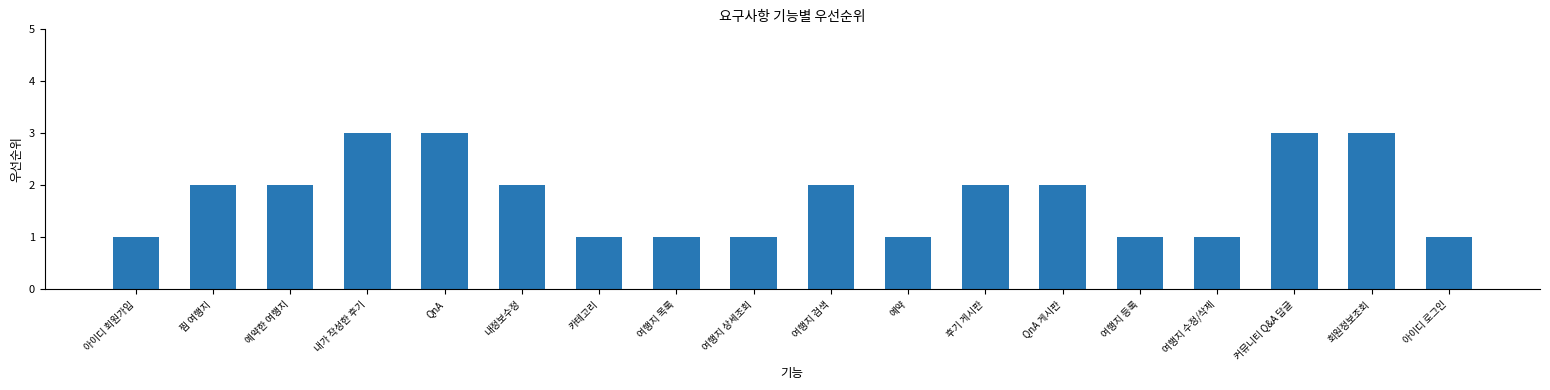

Does the chart contain stacked bars?

No